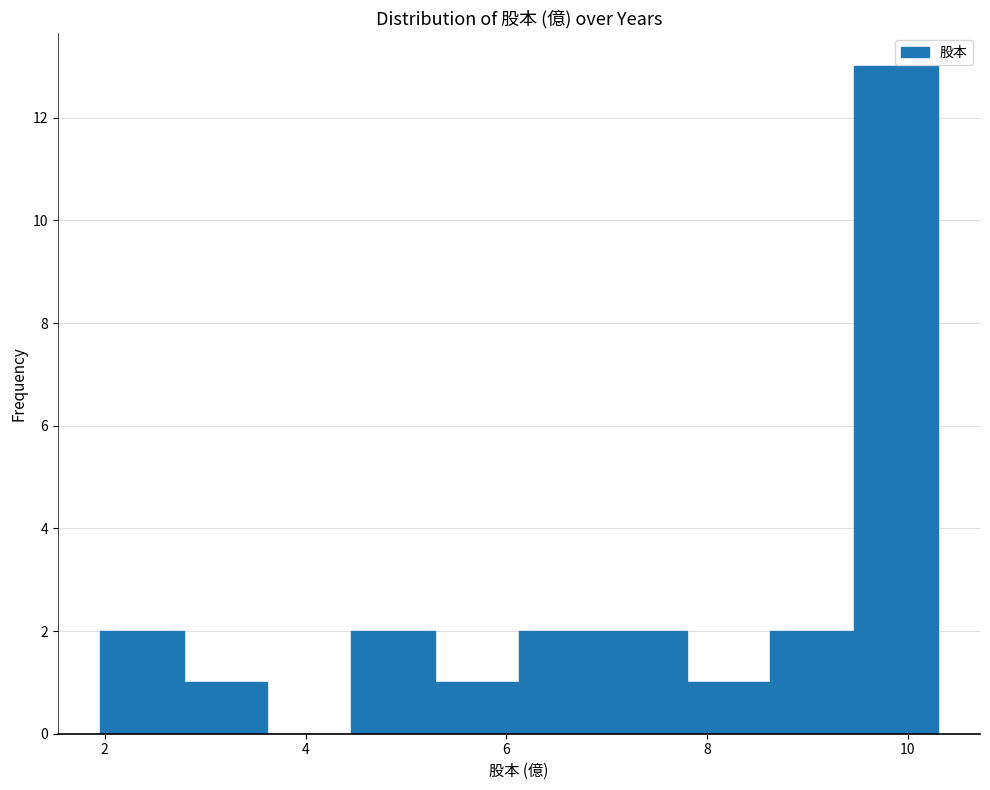

How tall is the bar that spans 2.8 to 3.6 on the x-axis? Neither the bar edges nor the heights are printed on the chart, so give them approximately, as read against the axes.

1